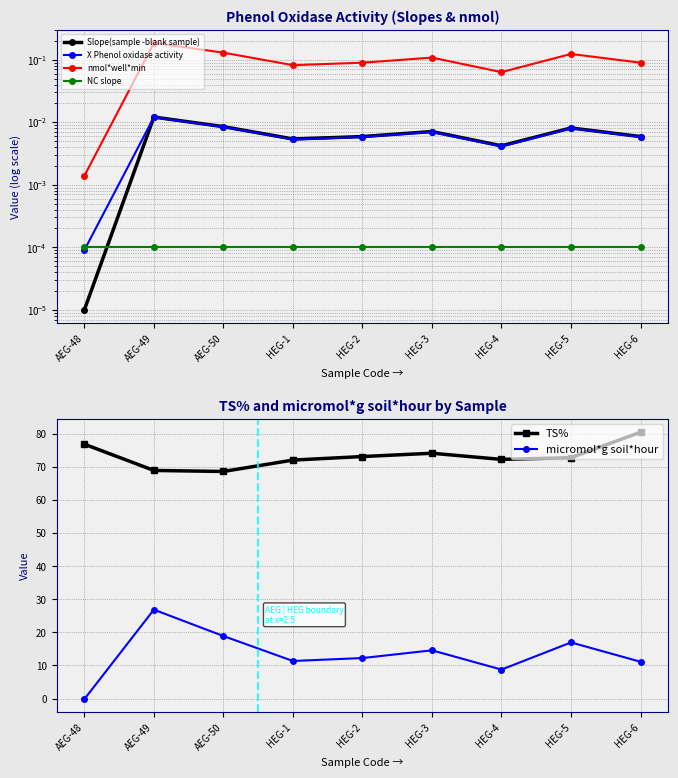

What is the label of the 6th point from the right?

HEG-1